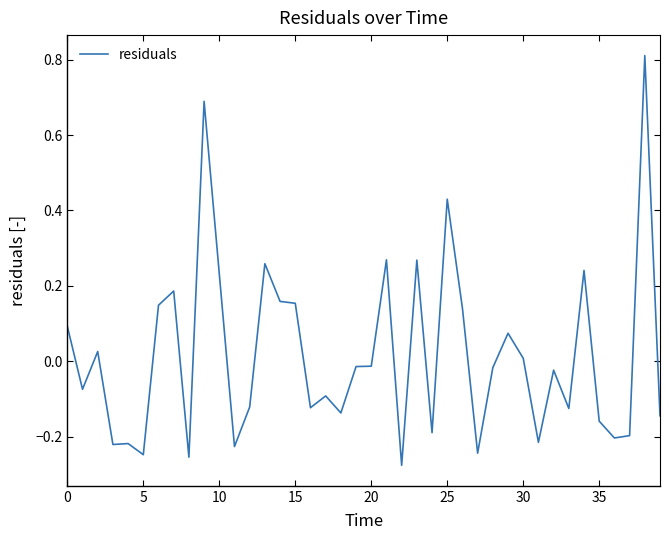

What is the maximum value shown in the chart?

0.8